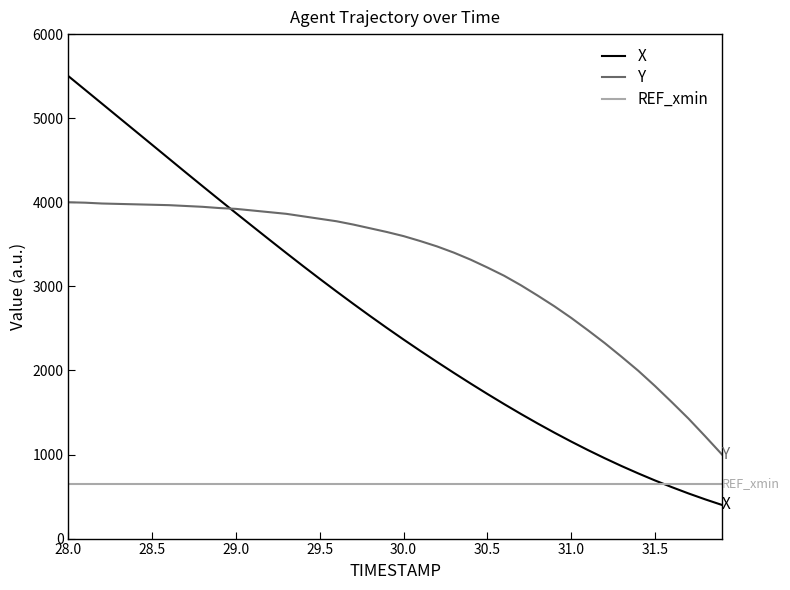

Rank the series by their maximum value, from lowest to highest.

REF_xmin, Y, X